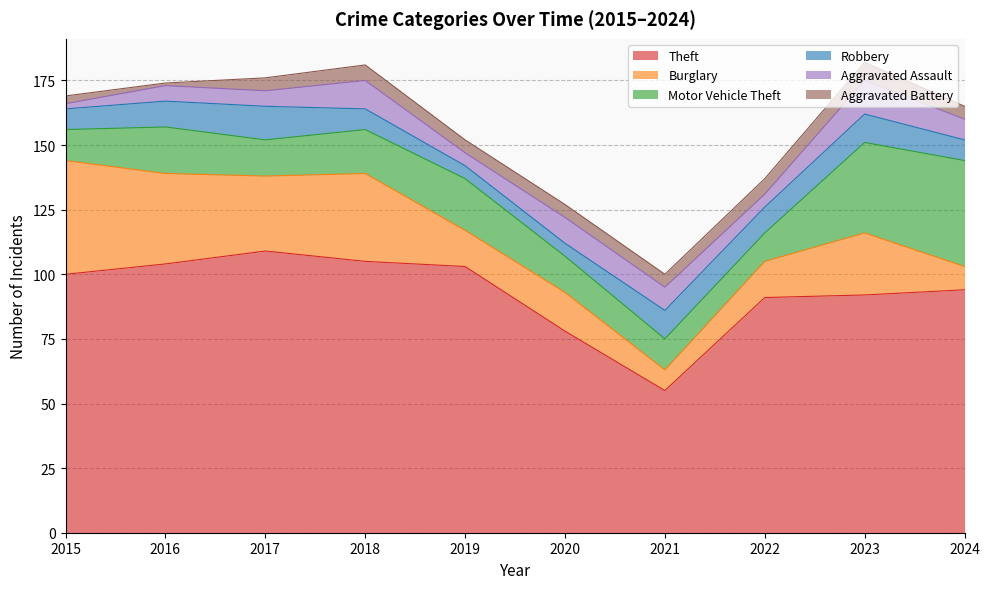

What is the spread (max minus min) of values at 2020?

73